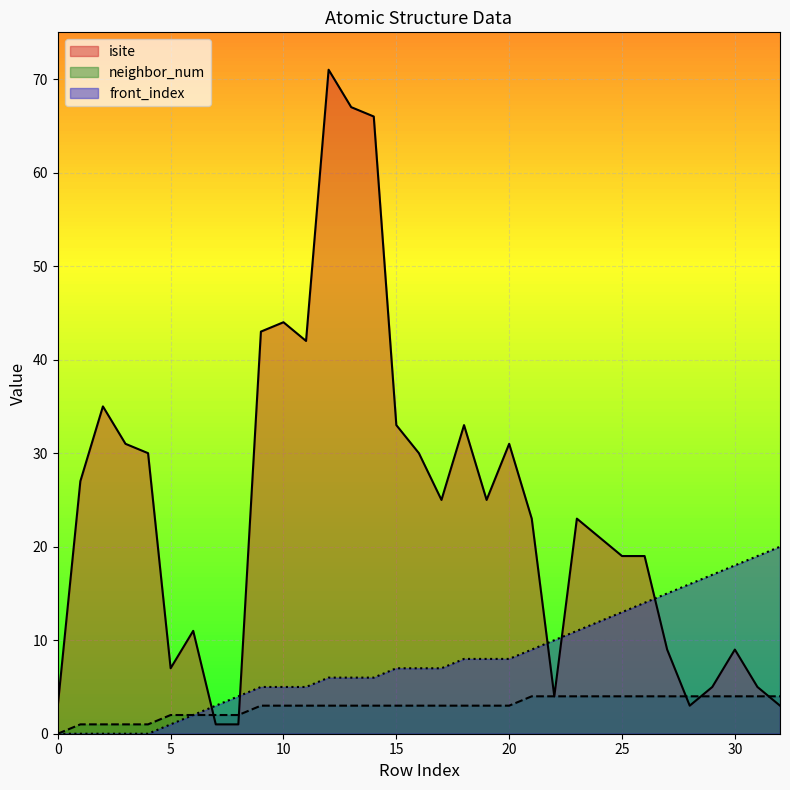

What is the difference between the front_index values at 30 and 13?

12